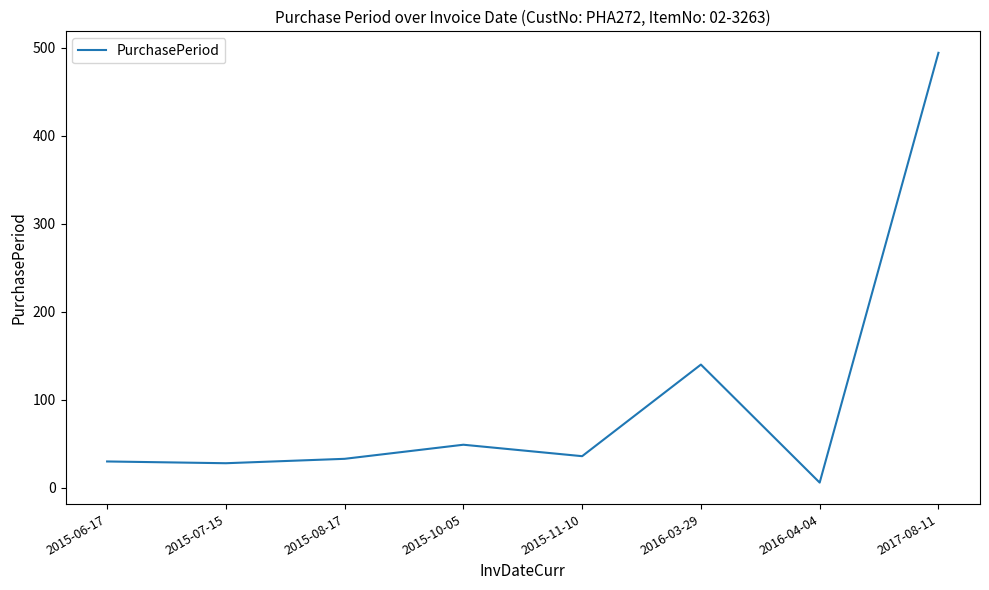

Where does the data first go above 36?

2015-10-05